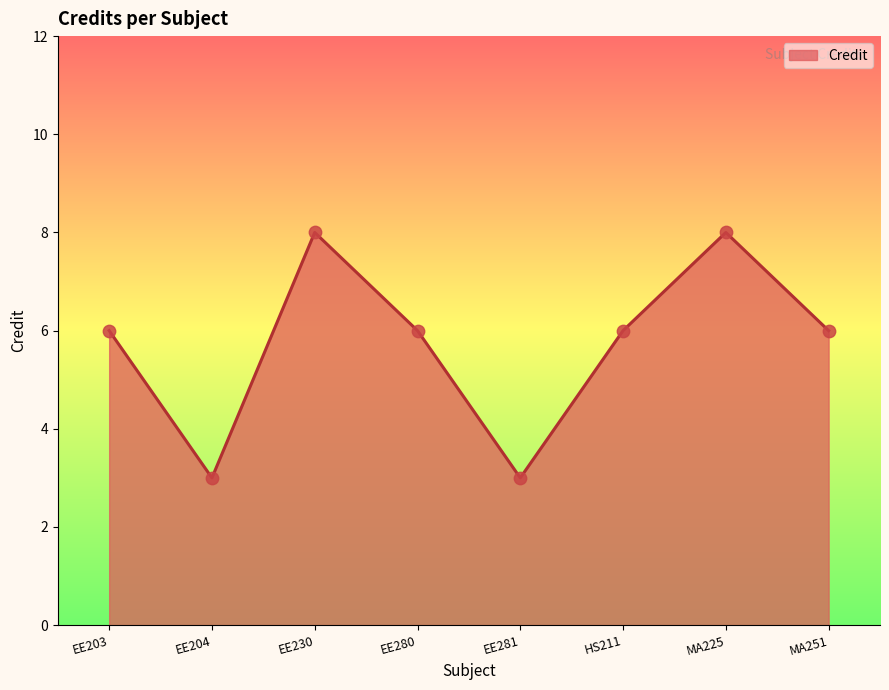

What is the ratio of the value at EE230 to the value at EE280?

1.3